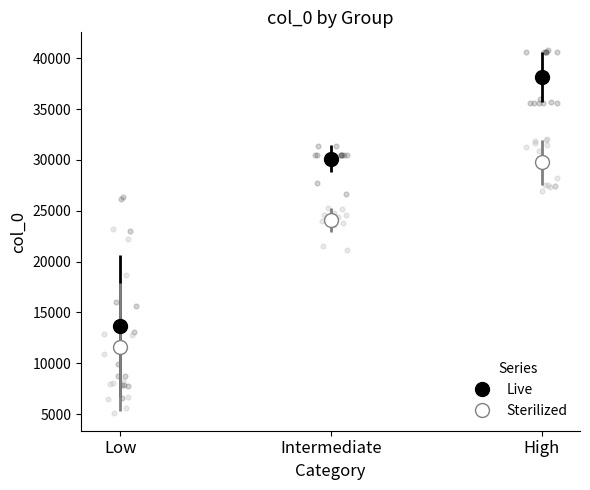

What is the change in value from 7760 to 7833?

+73